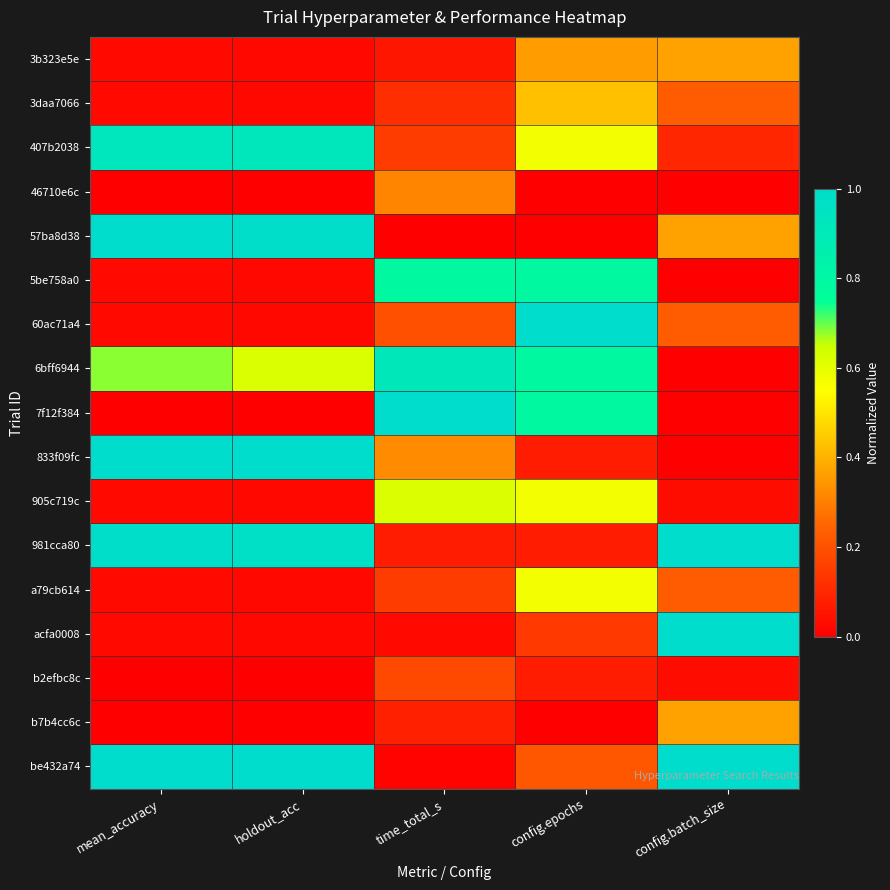

What is the difference between the highest and lowest values at mean_accuracy?

1.0